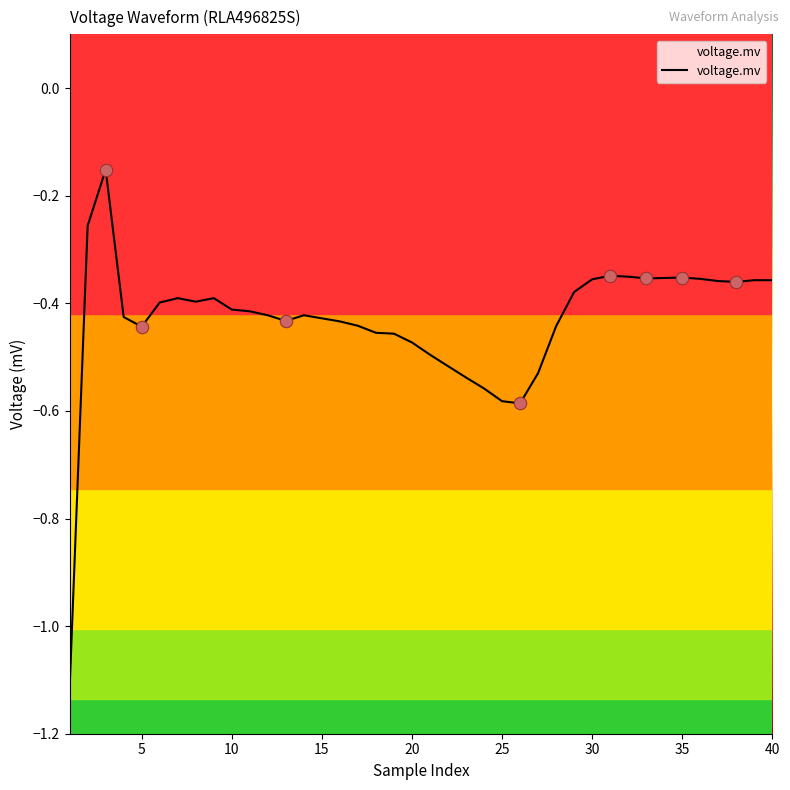

What is the change in value from 40 to 25?

-0.2